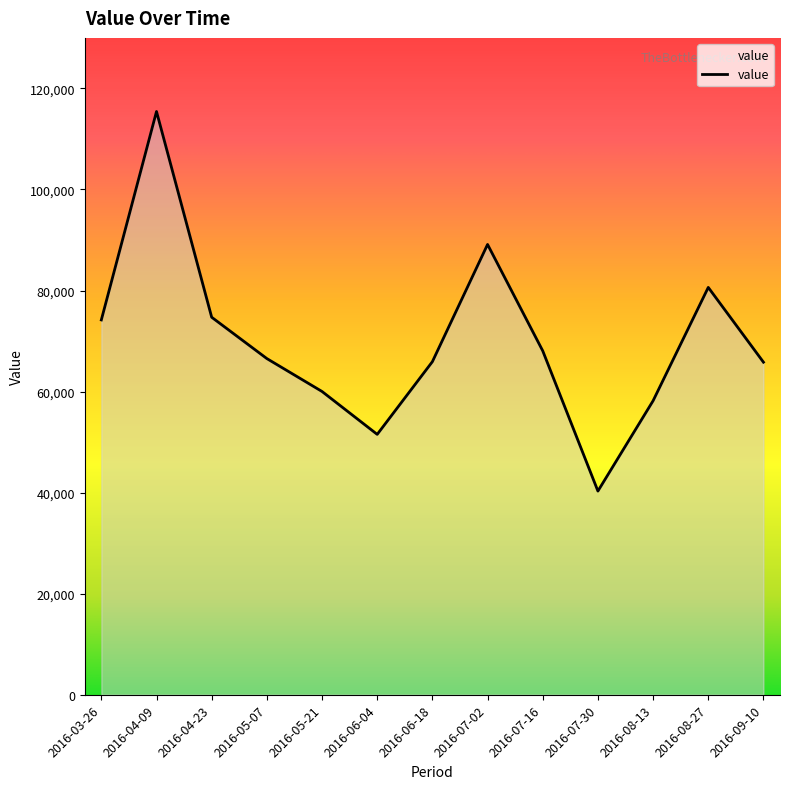

What is the difference between the maximum and minimum values?

75124